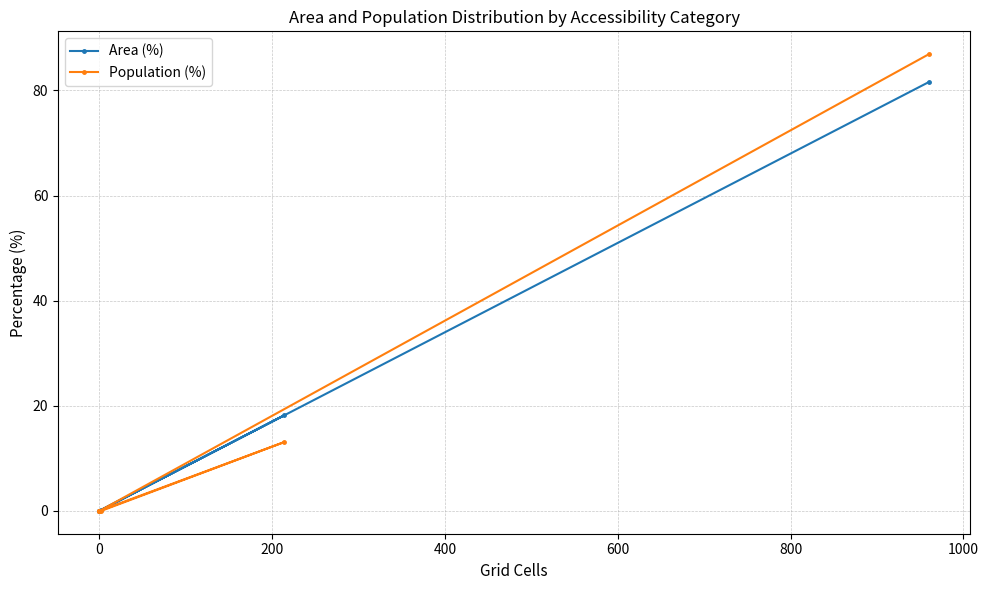

Is this an area chart (filled region under the line)?

No